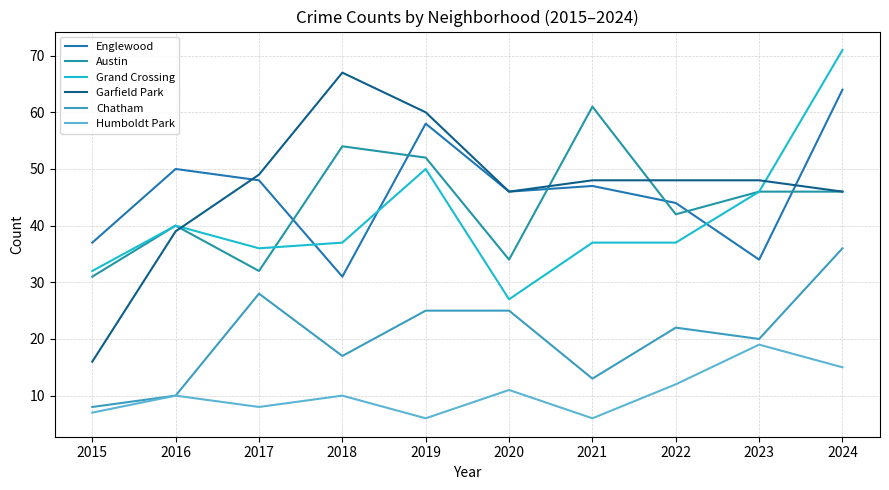

Between which two adjacent categories do Austin and Englewood first intersect?

2017 and 2018